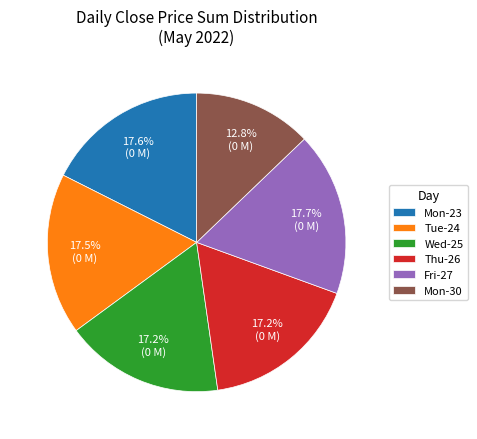

Is there any slice that represents more than half of the pie?

No